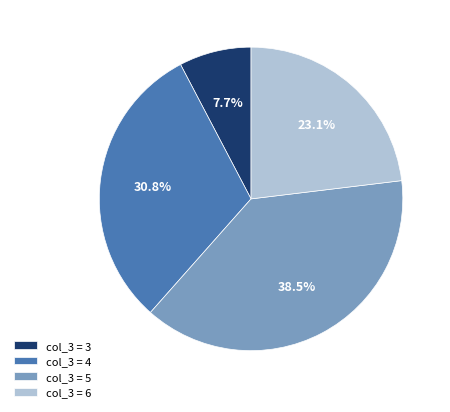

Rank the categories by value from highest to lowest.

col_3 = 5, col_3 = 4, col_3 = 6, col_3 = 3